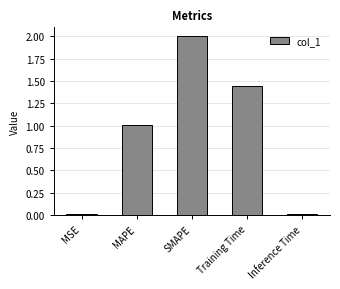

What is the sum of the values at Inference Time and SMAPE?

2.0